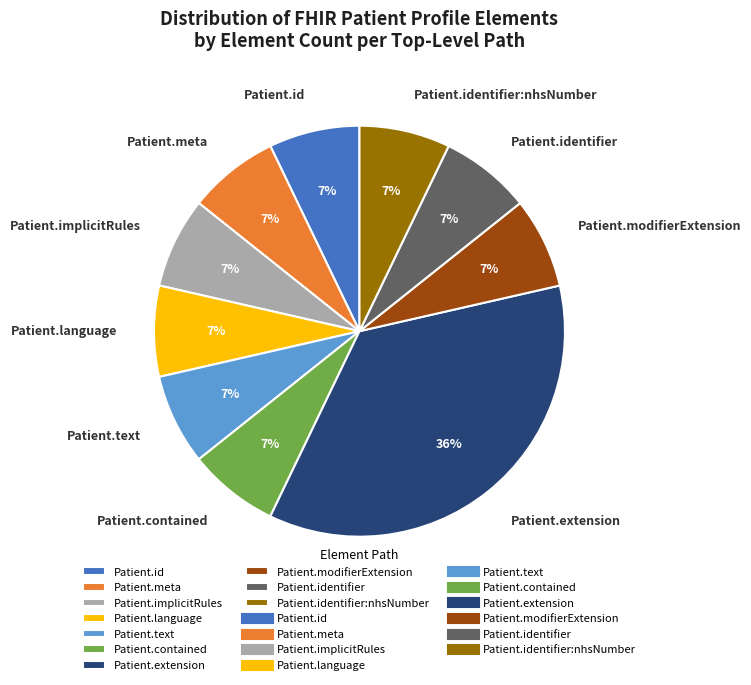

To the nearest percent, what is the combined percentage of Patient.identifier and Patient.text?

14%